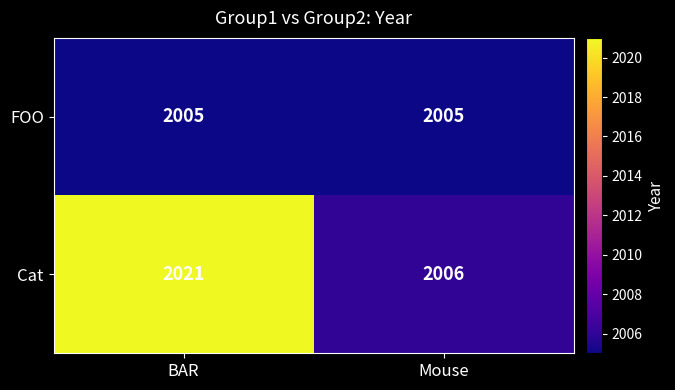

What is the total value across all series at BAR?

4026